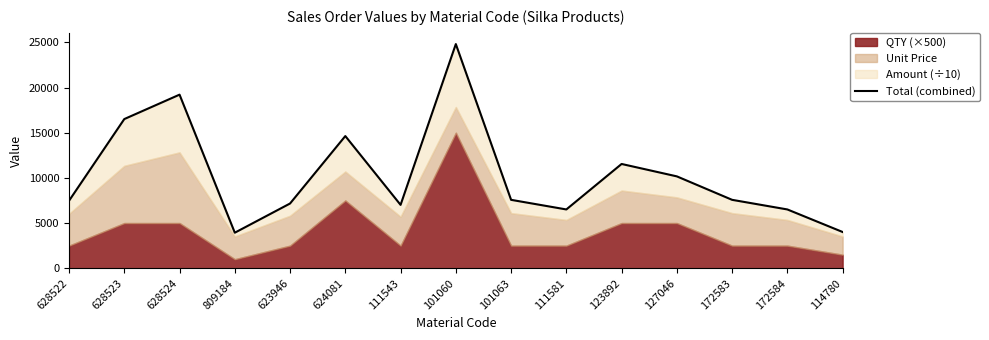

At which category does the data reach its first local valley?

809184